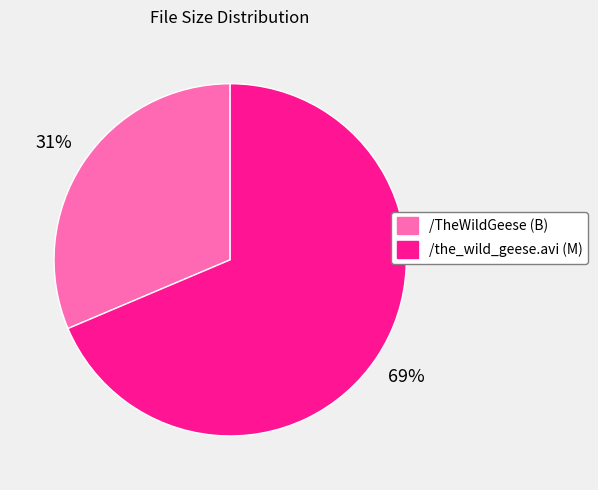

Is the sum of /the_wild_geese.avi (M) and /TheWildGeese (B) greater than half?

Yes